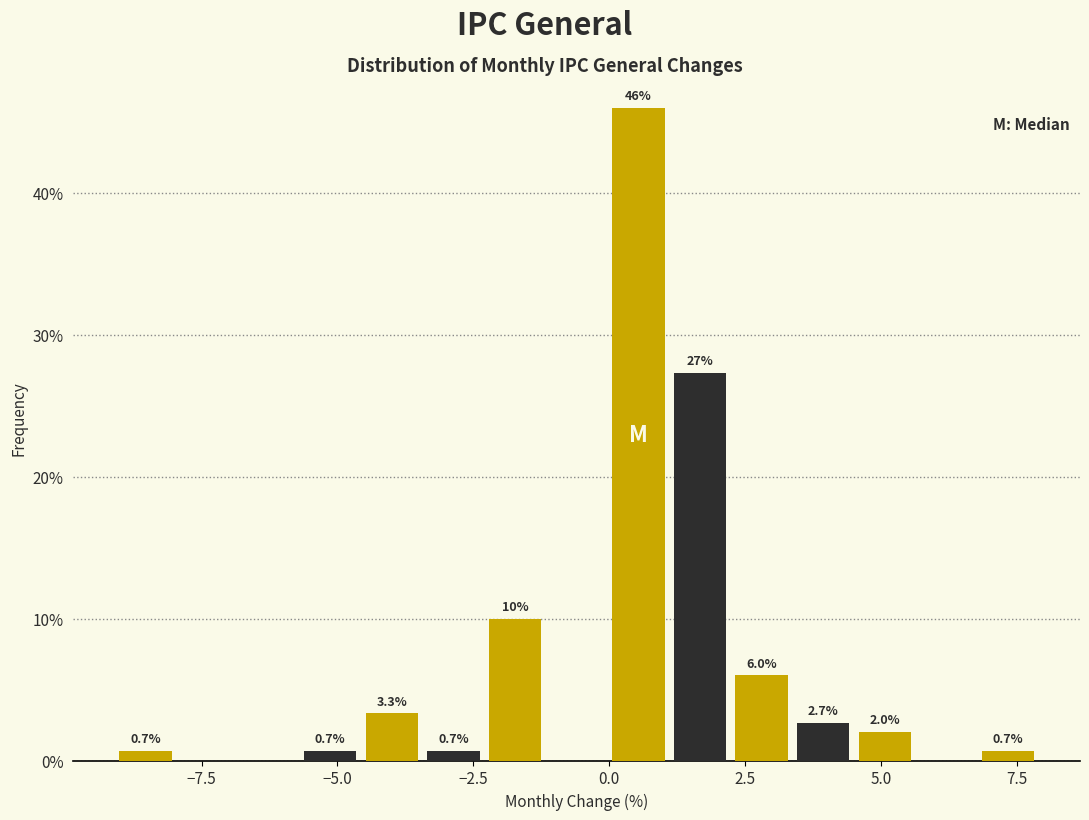

Read against the x-axis, roughly where is the centre of the tallest bar?

0.5